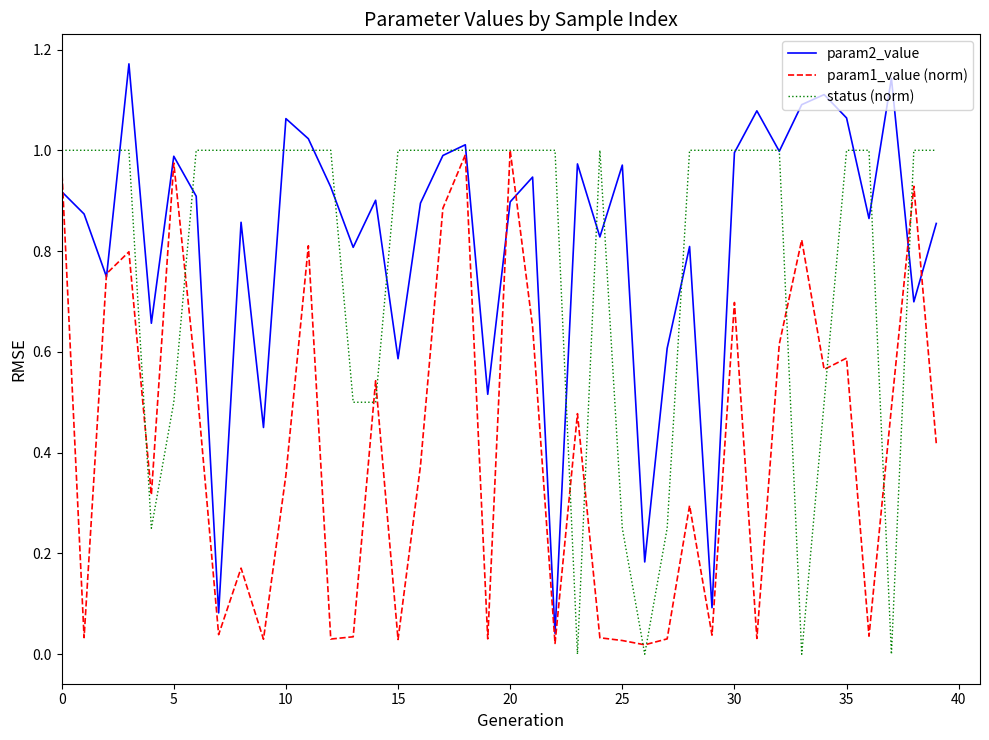

Which series has the largest range (max minus min)?

param2_value